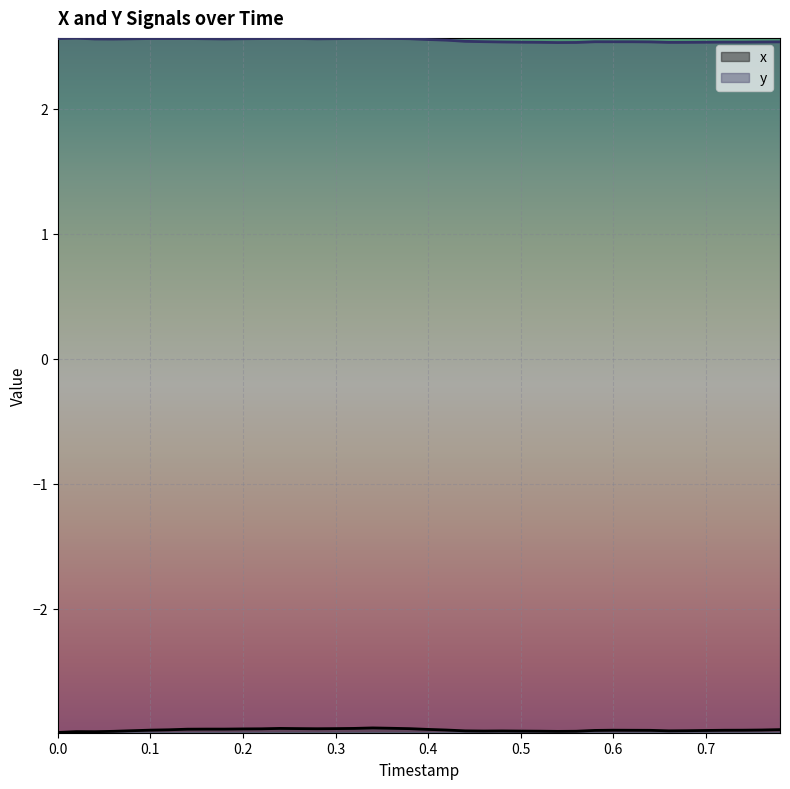

What is the greatest value displayed?

2.6